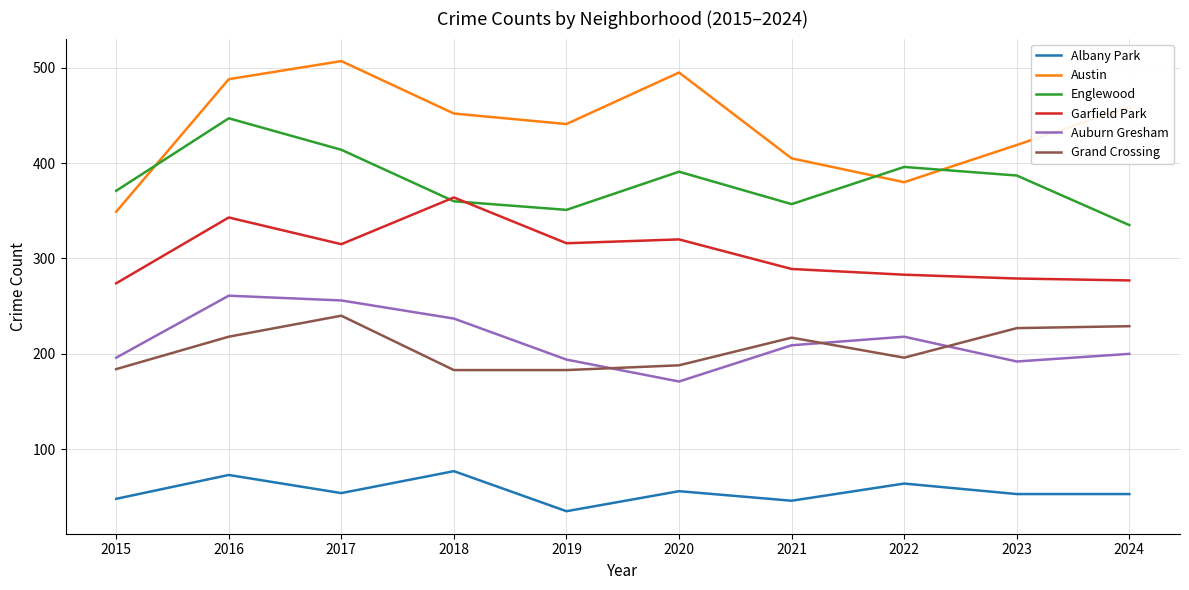

Rank the series at 2024 from lowest to highest value.

Albany Park, Auburn Gresham, Grand Crossing, Garfield Park, Englewood, Austin